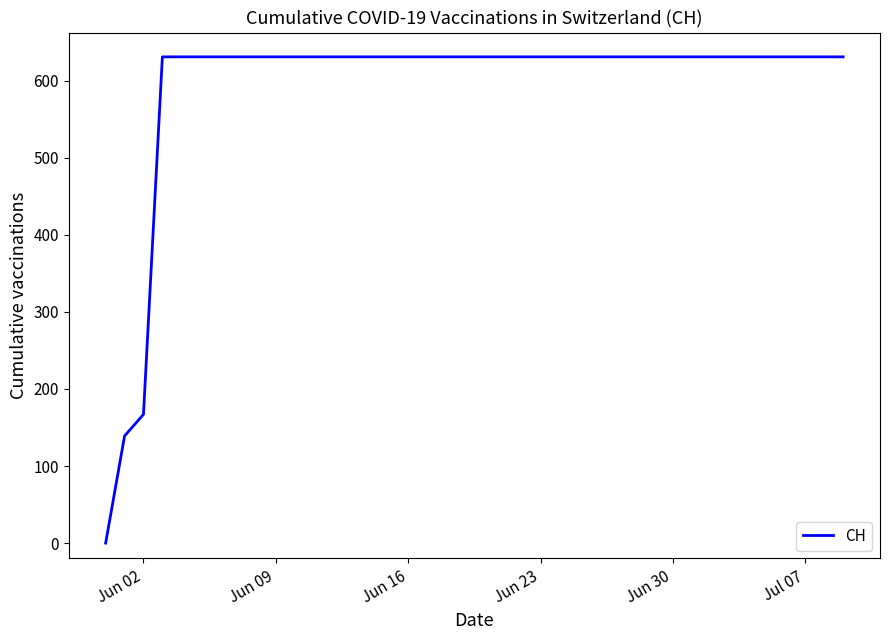

What is the difference between the maximum and minimum values?

631